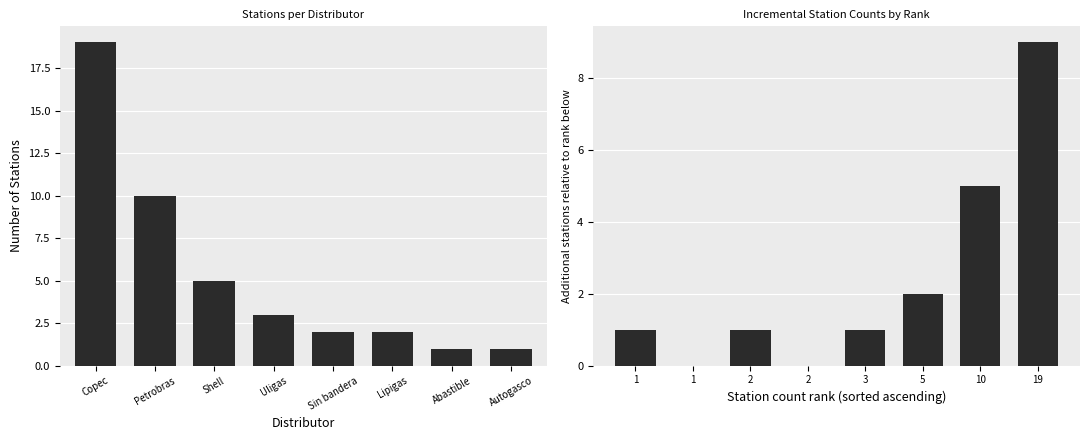

List the series in order of their peak value, highest first.

Count, Incremental Count